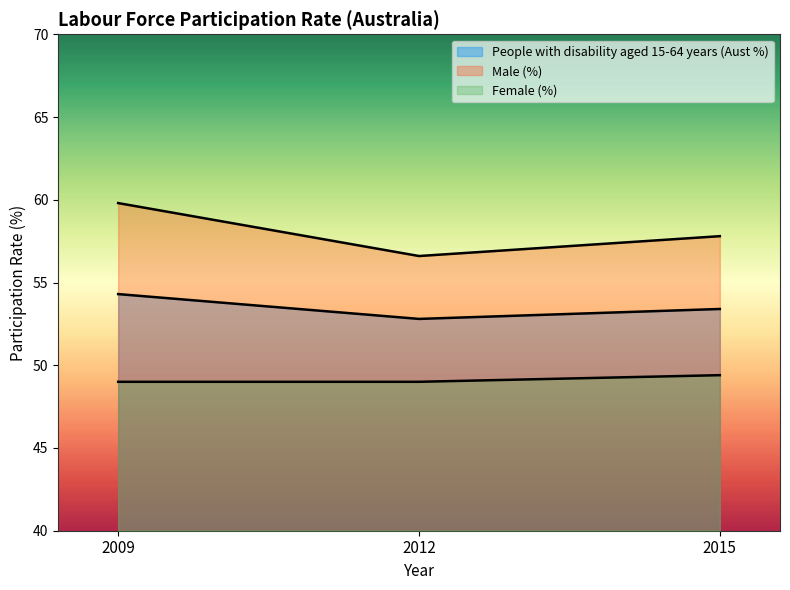

How many Male (%) values are between 56 and 59?

2